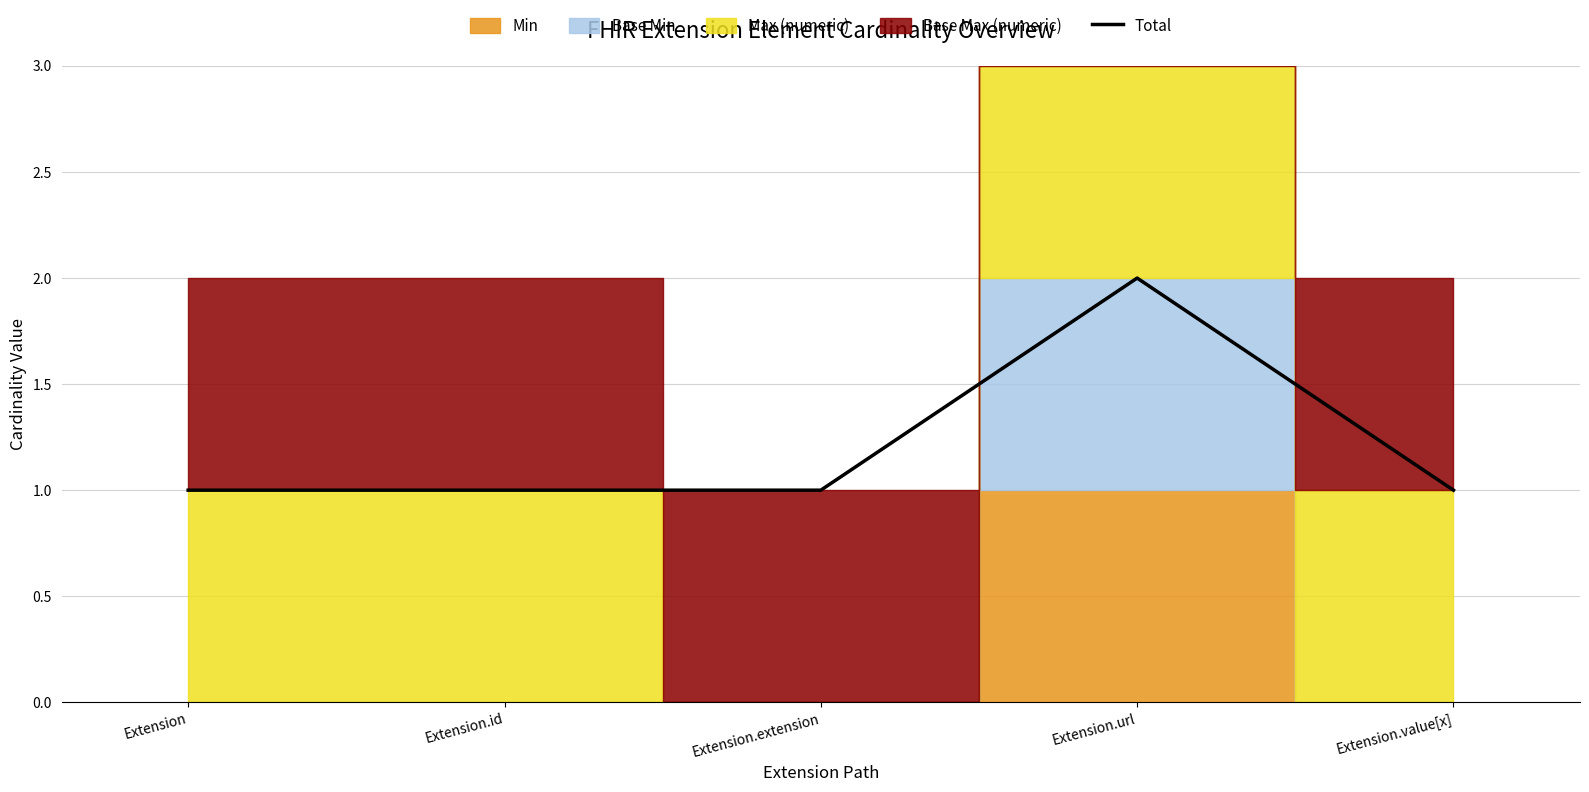

Reading right to left, extract all data points from this chart.

1	2	1	1	1